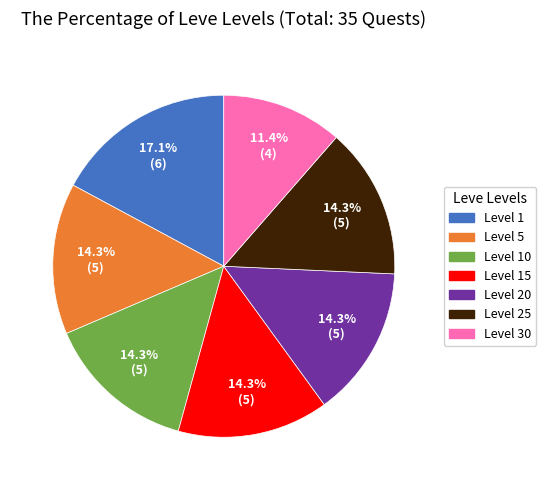

Which has a higher value, Level 1 or Level 20?

Level 1